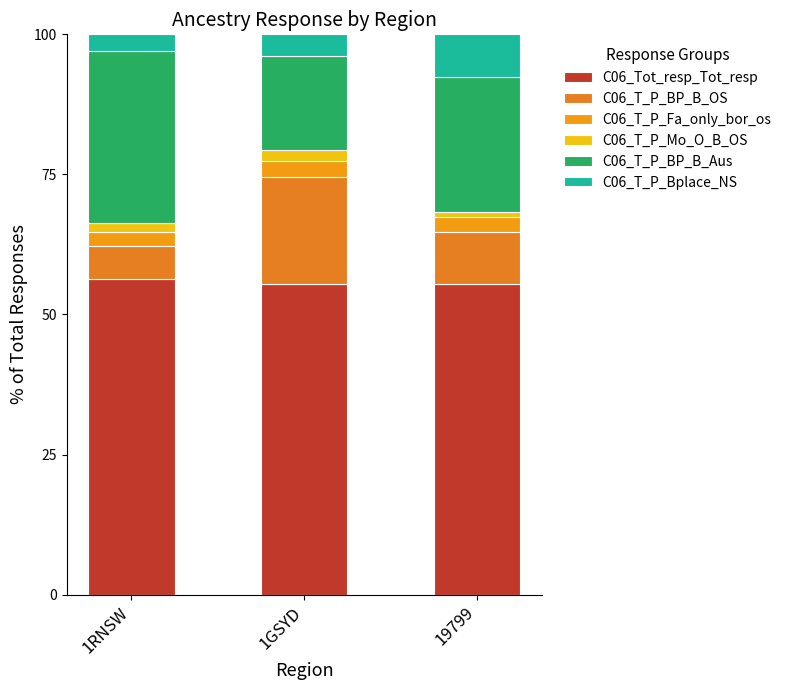

What is the sum of all C06_T_P_Bplace_NS values?

14.5